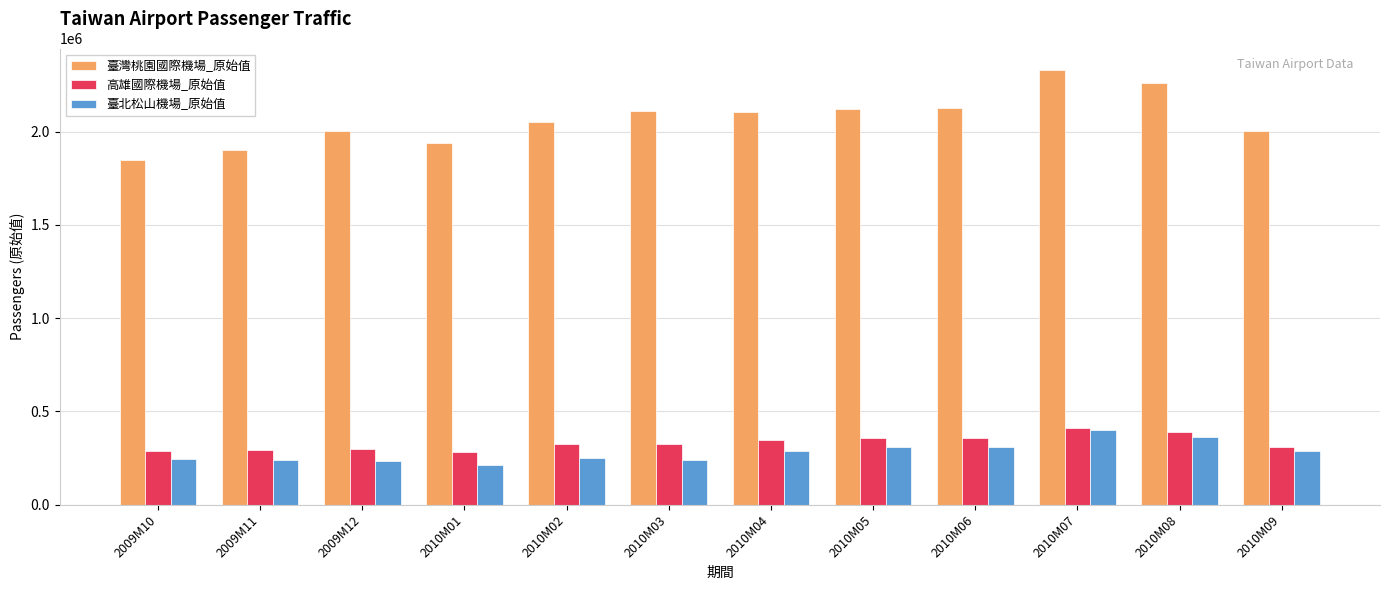

Which series changed the most between 2009M11 and 2010M07?

臺灣桃園國際機場_原始值